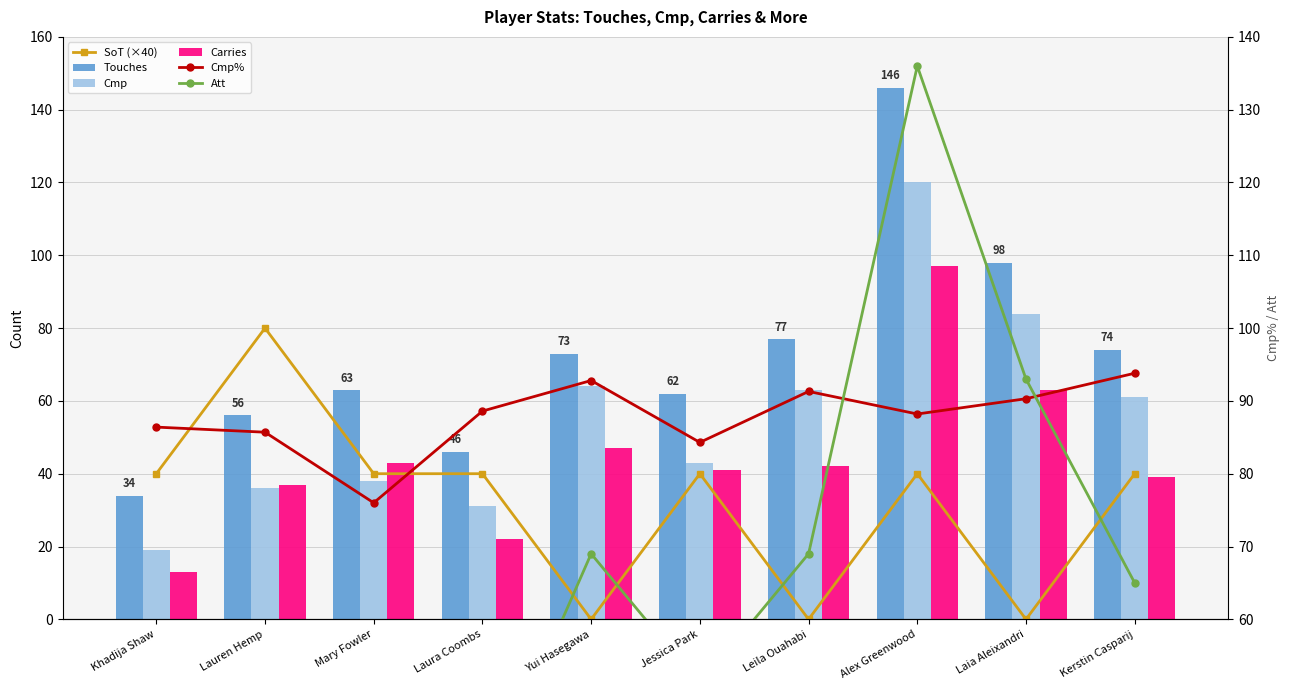

How many groups of bars are there?

10